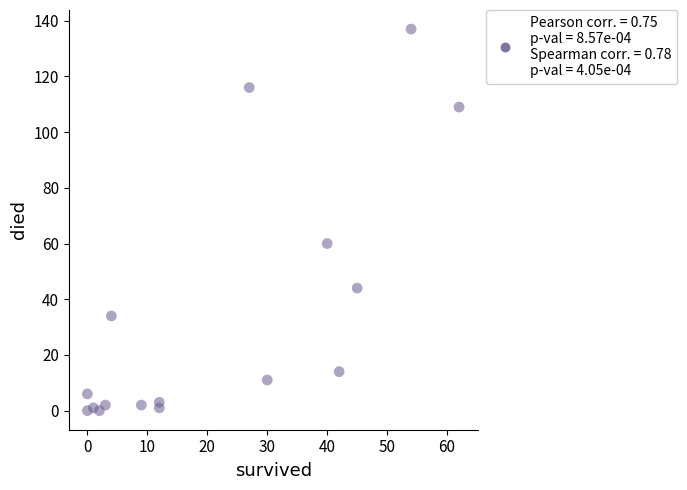

What is the range of X values (max minus min)?

62